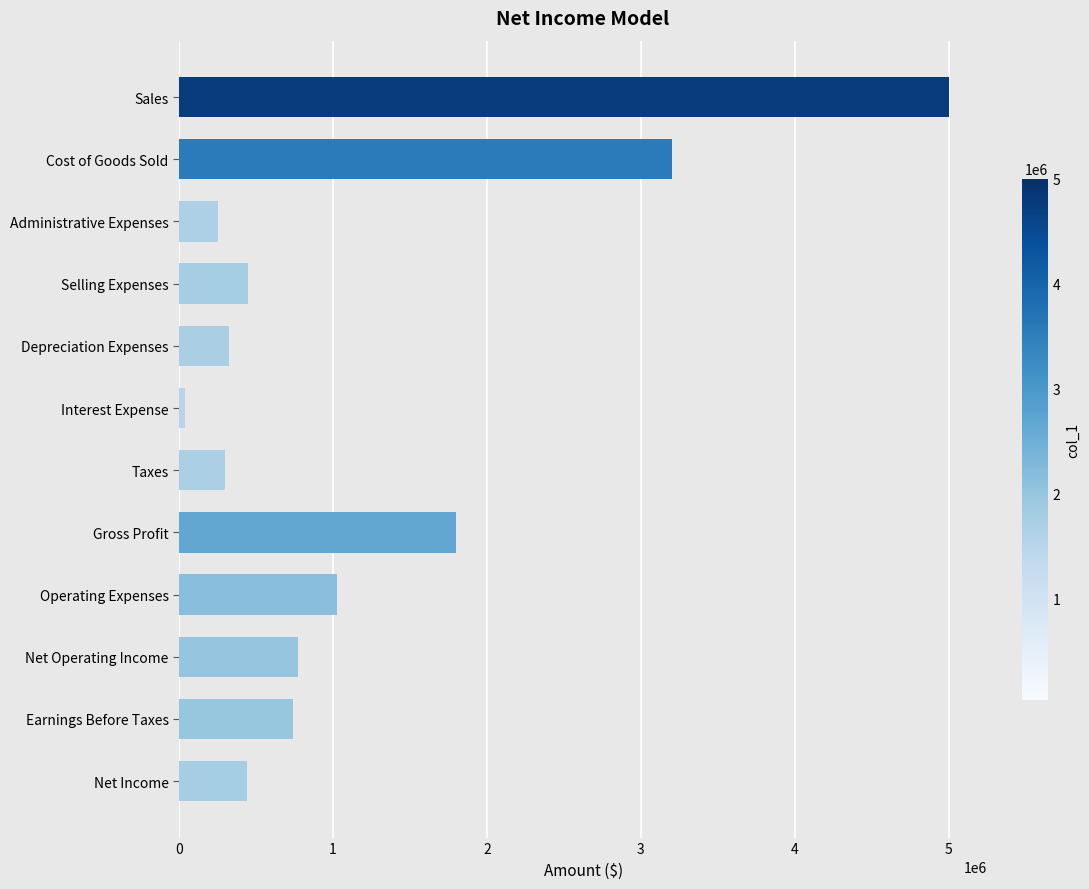

Which category has the highest value across all series?

Sales